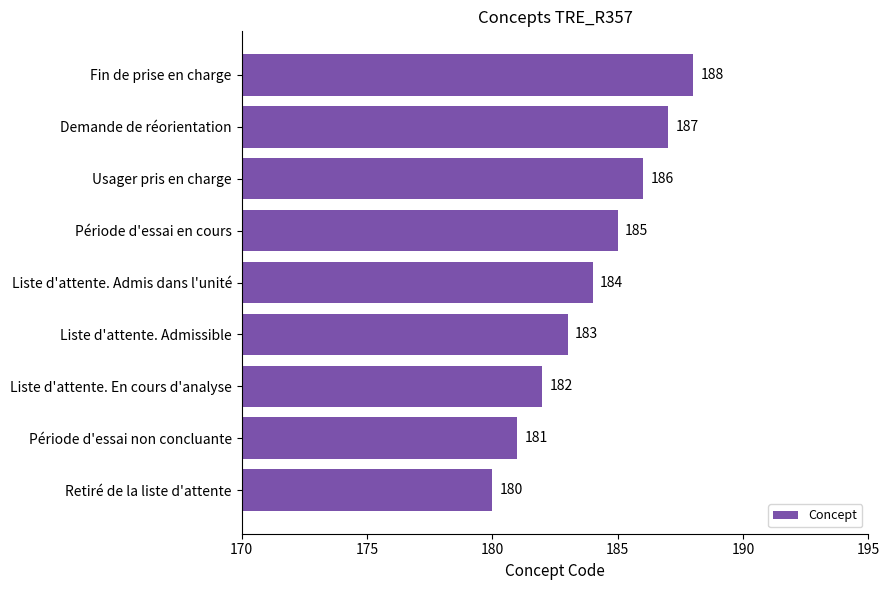

Reading bottom to top, what are all the values shown in this chart?

180	181	182	183	184	185	186	187	188